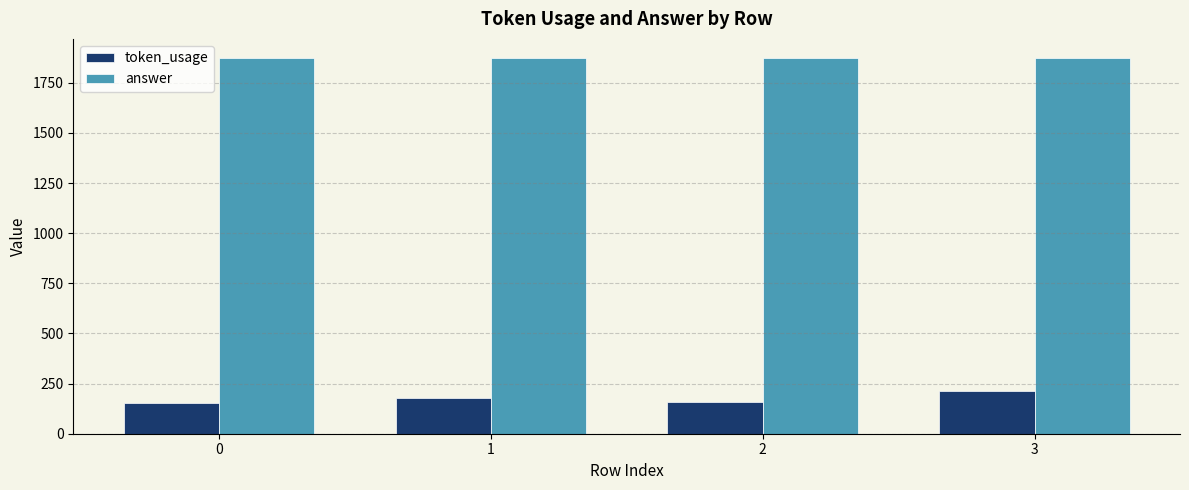

List the series in order of their overall mean, lowest first.

token_usage, answer